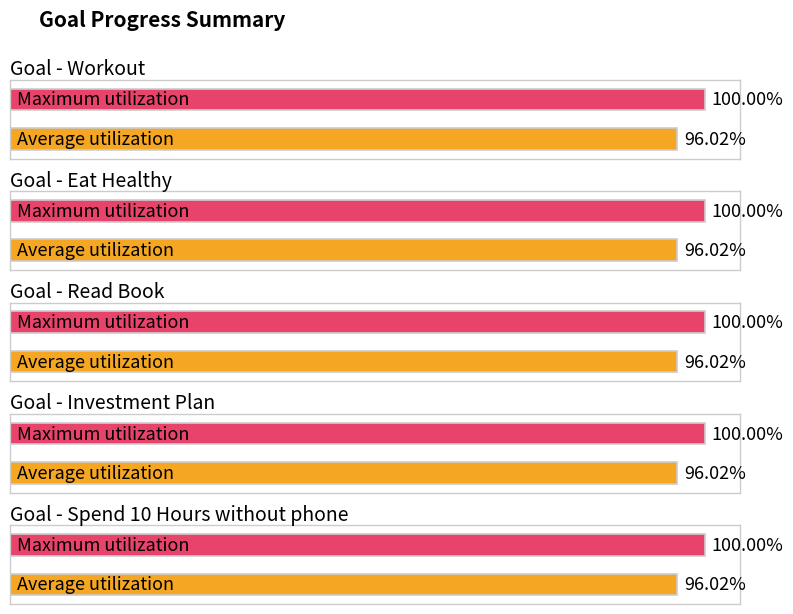

What is the label of the 2nd bar from the right?

Investment Plan